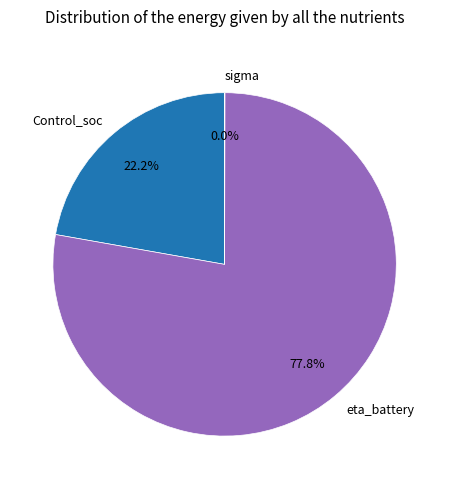

What percentage is the eta_battery slice, to the nearest percent?

78%